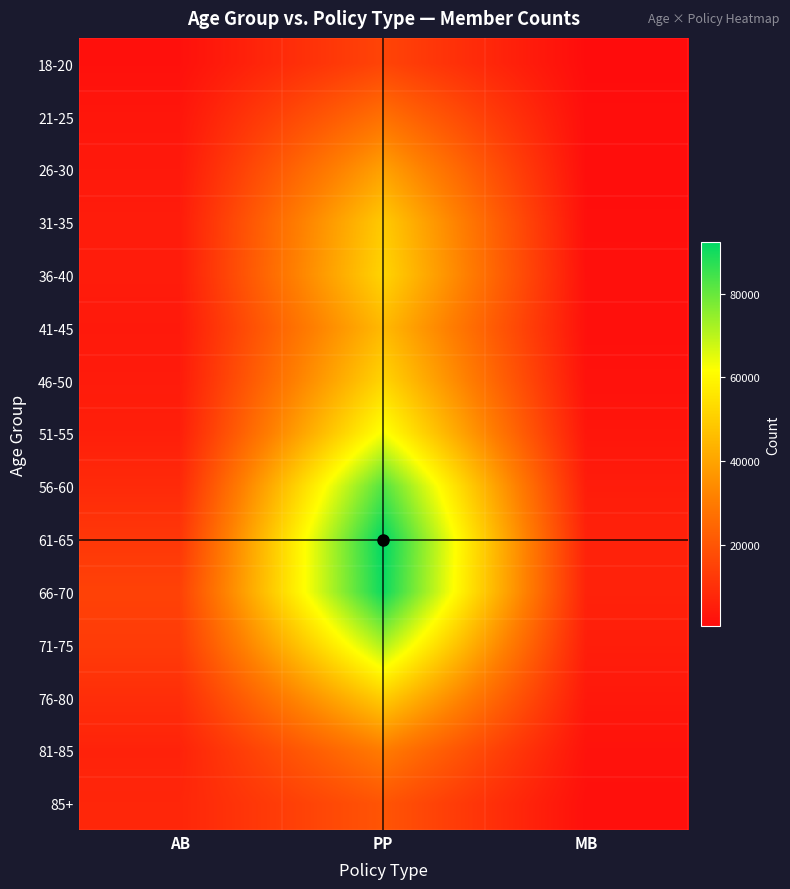

What is the difference between the highest and lowest values at PP?

77005